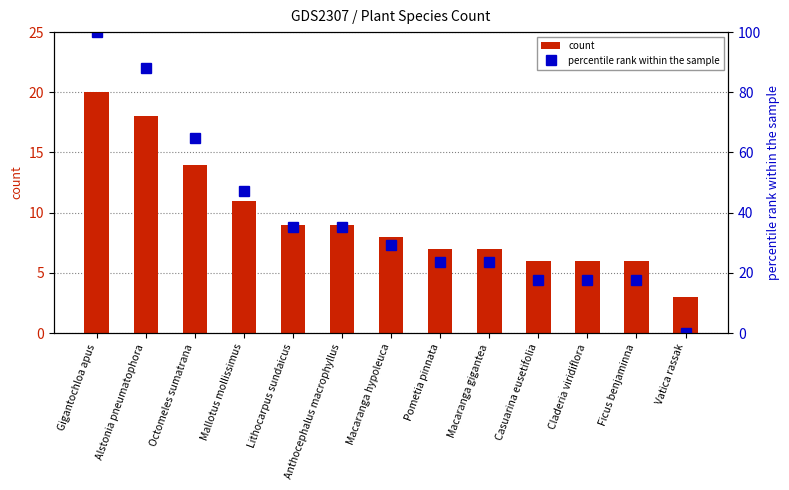

Is the value of percentile rank within the sample at Alstonia pneumatophora greater than the value of count at Macaranga gigantea?

Yes